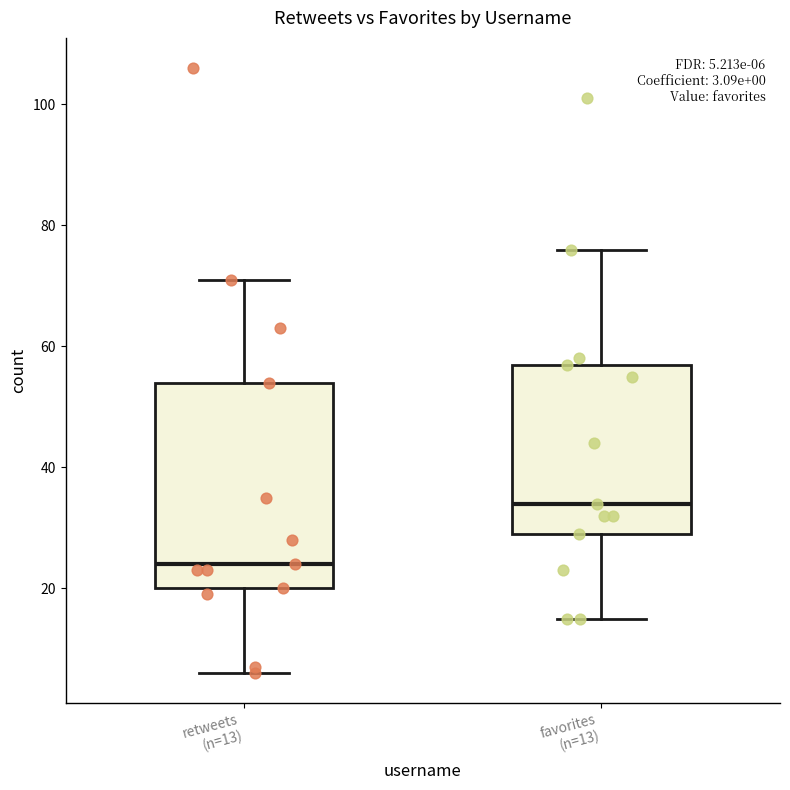

Comparing the boxes themselves (not the whiskers), which one is the tallest?

retweets (n=13)